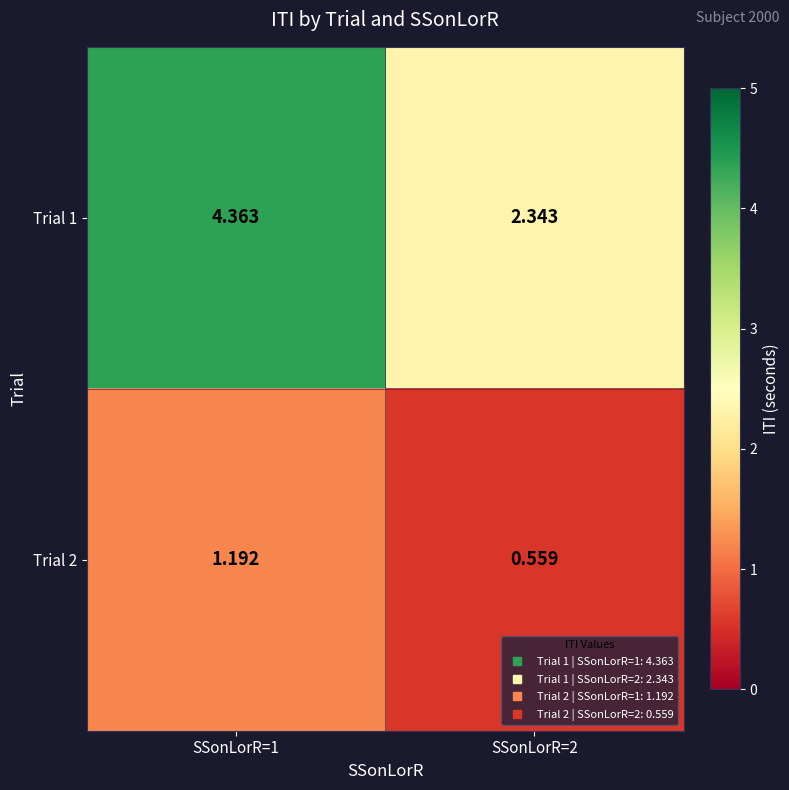

Rank the series at SSonLorR=1 from lowest to highest value.

Trial 2, Trial 1